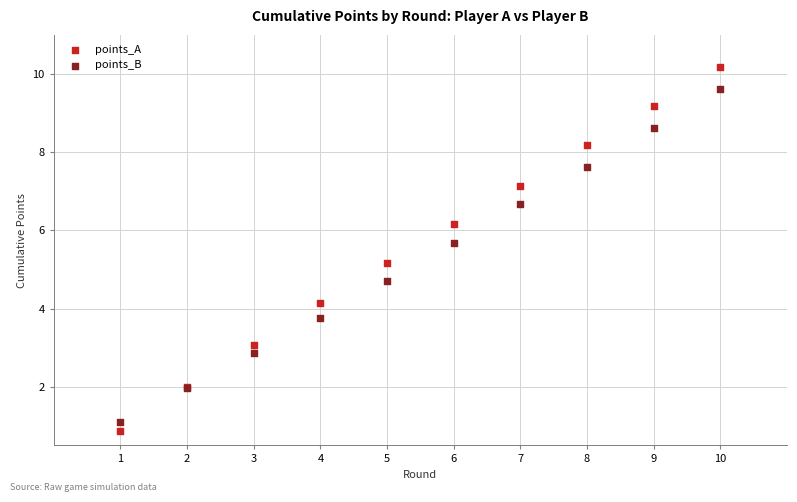

Which series has the widest spread of Y values?

points_A